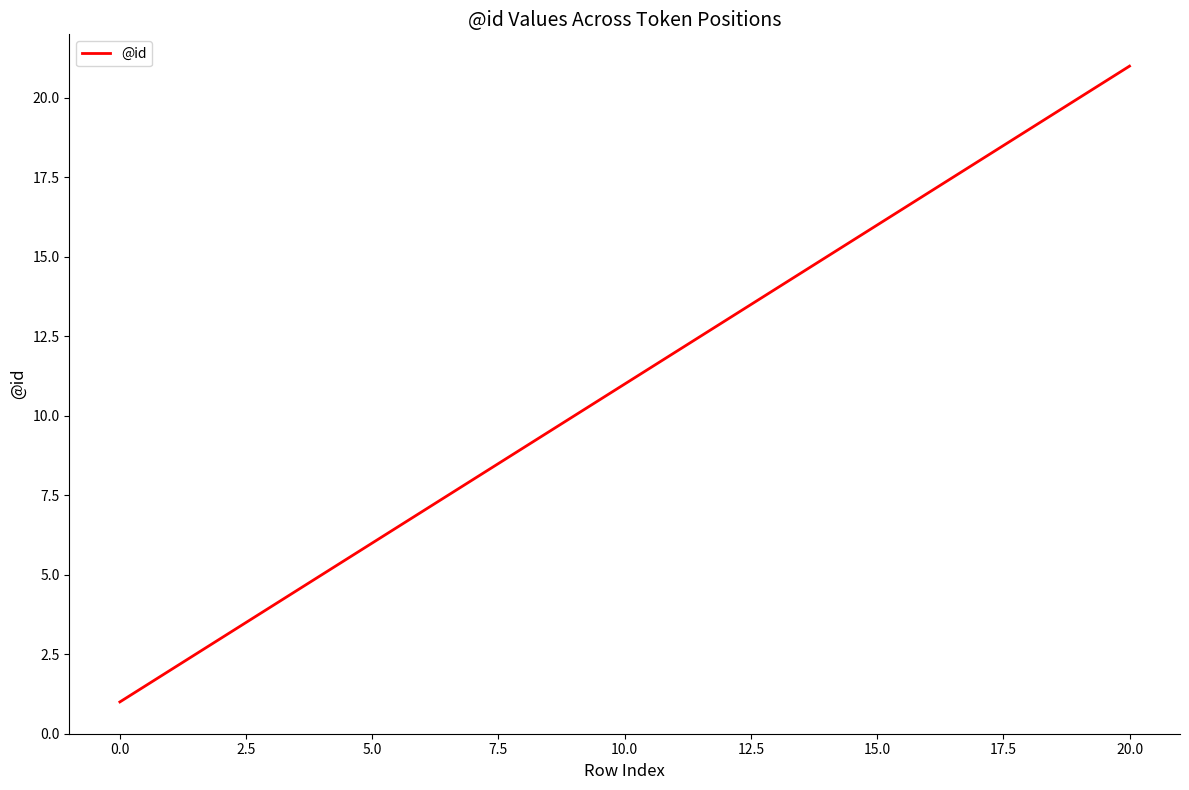

What is the maximum value shown in the chart?

21